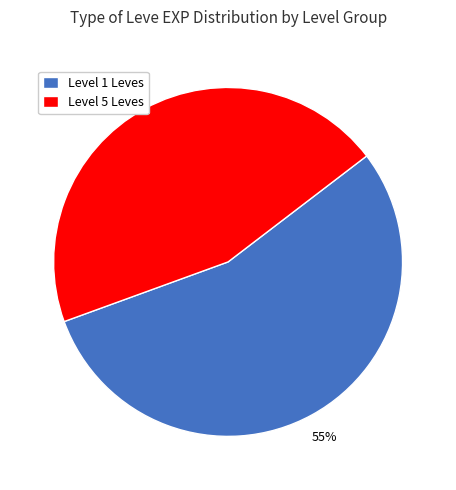

Does Level 5 Leves represent more than half of the total?

No